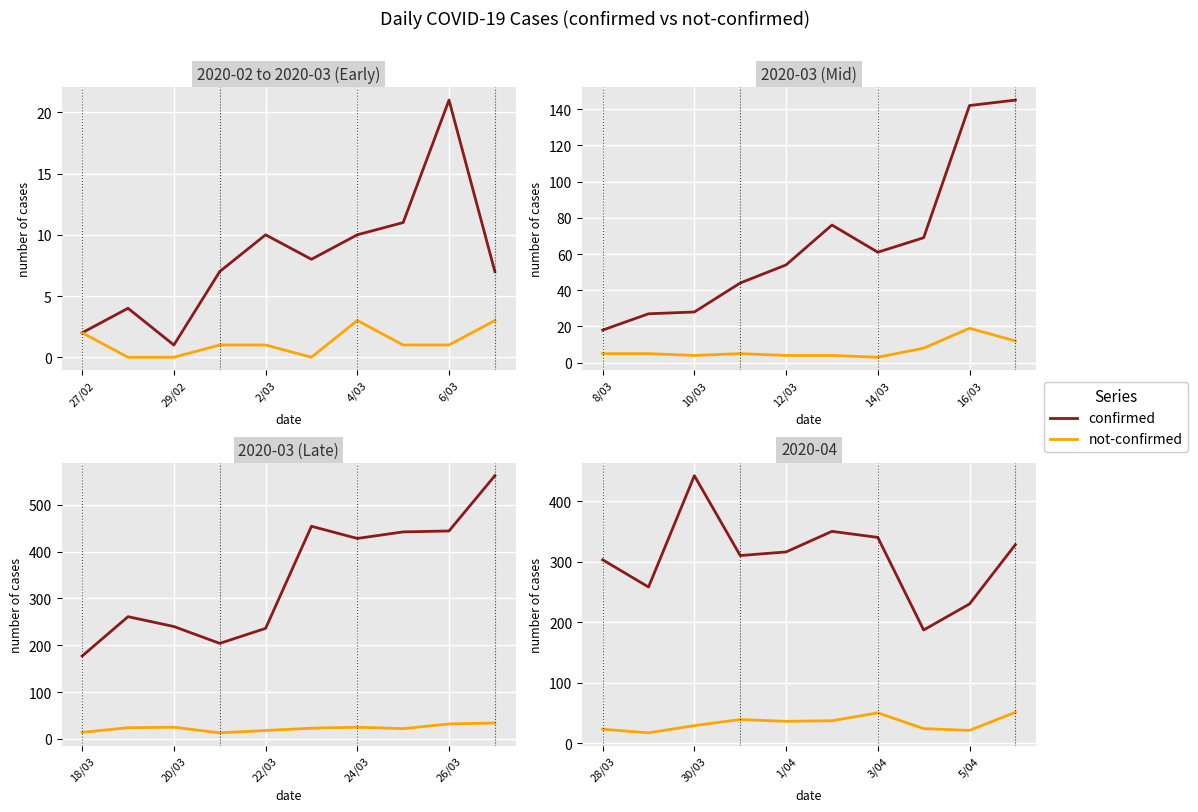

Is the value of not-confirmed at 27/02 greater than the value of confirmed at 4/03?

No